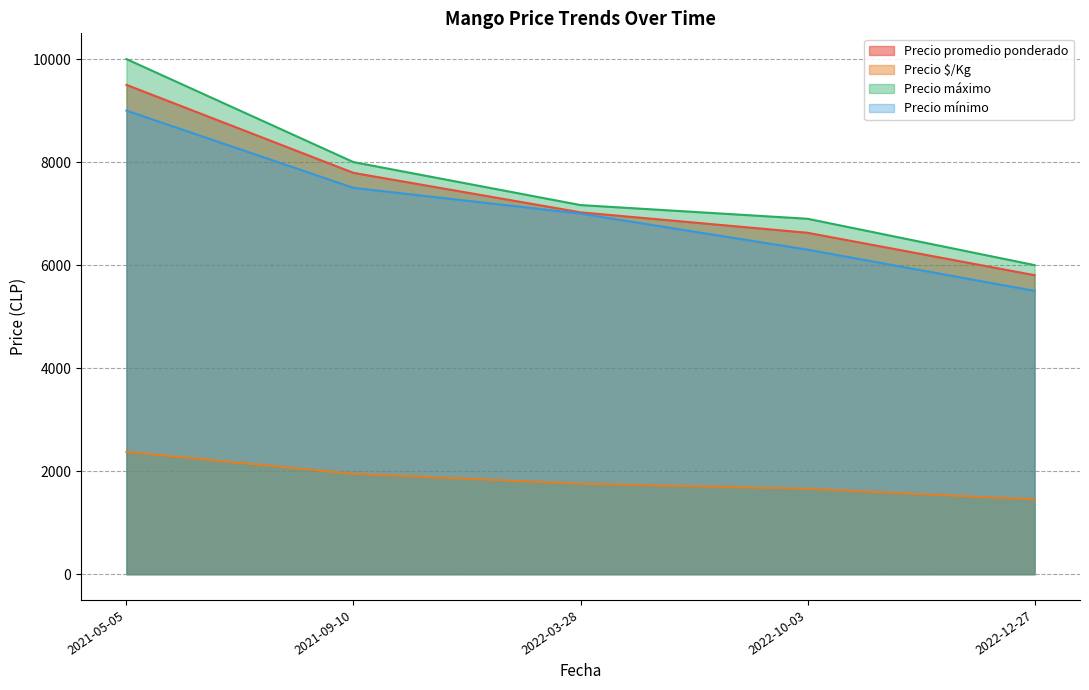

What are all the series names shown in the legend?

Precio promedio ponderado, Precio $/Kg, Precio máximo, Precio mínimo